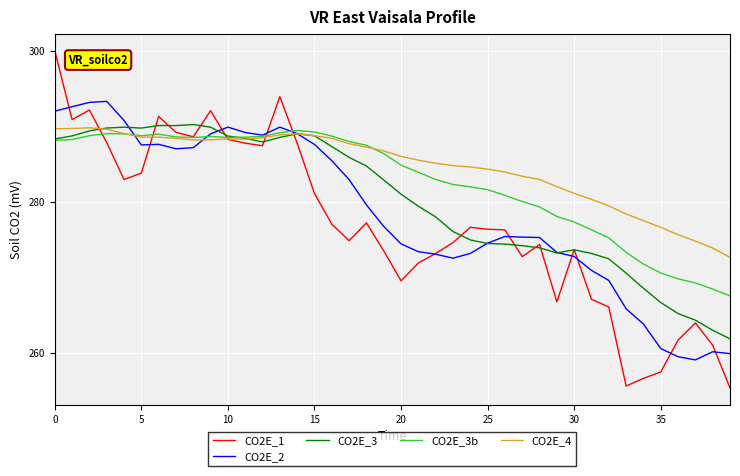

Is this an area chart (filled region under the line)?

No